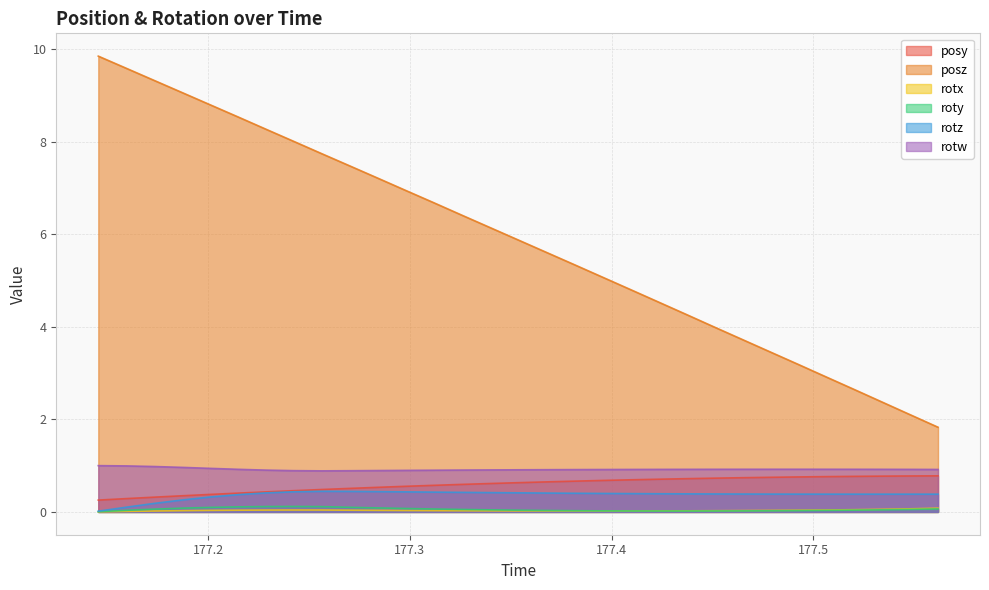

What is the spread (max minus min) of values at 177.3951?

5.1